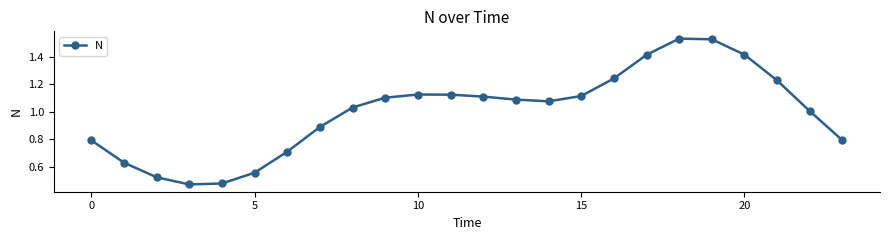

What is the sum of all values?

24.0